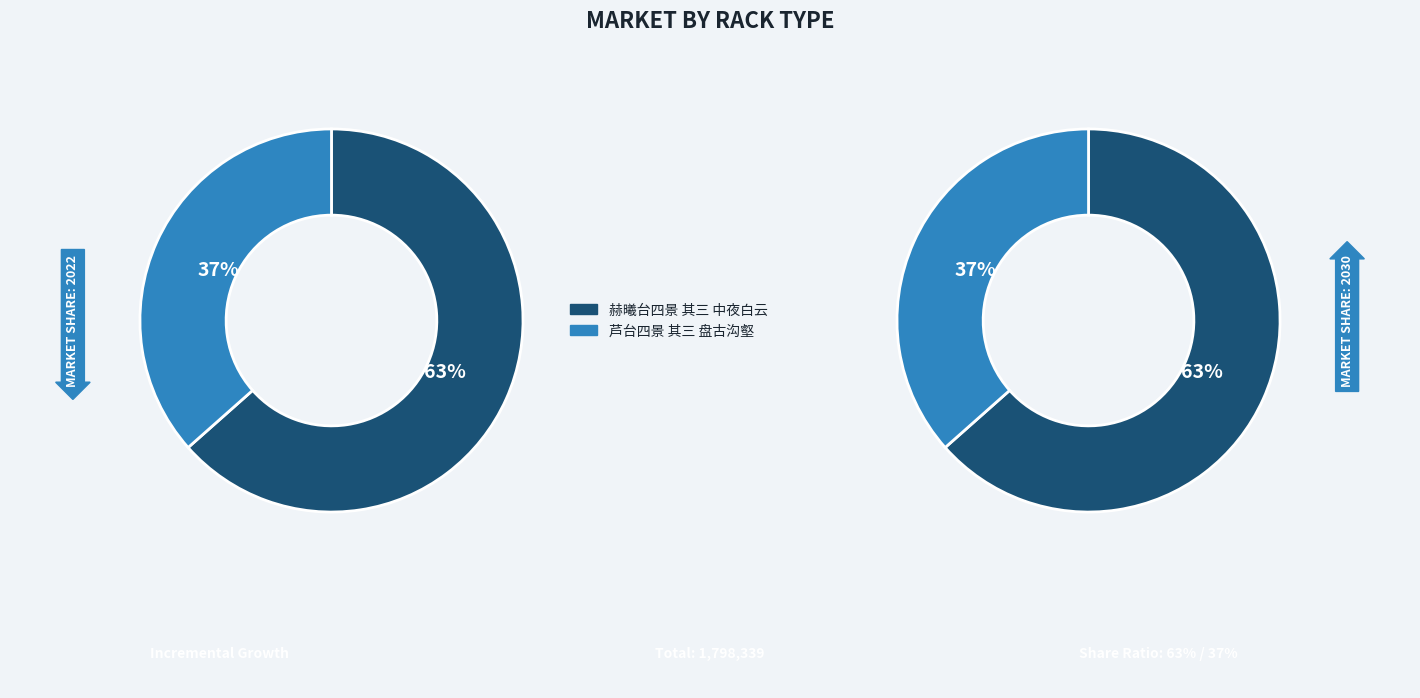

To the nearest percent, what portion does 芦台四景 其三 盘古沟壑 represent?

37%